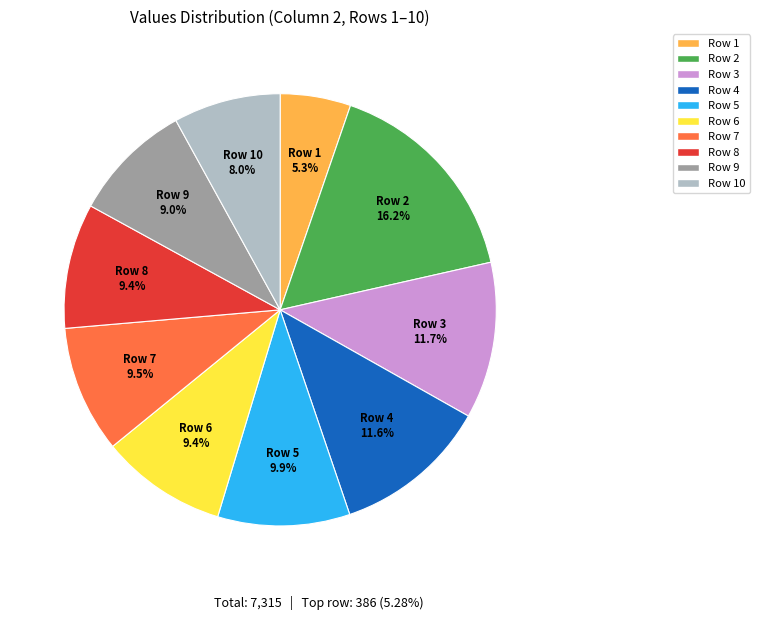

What is the ratio of the value at Row 9 to the value at Row 2?

0.6